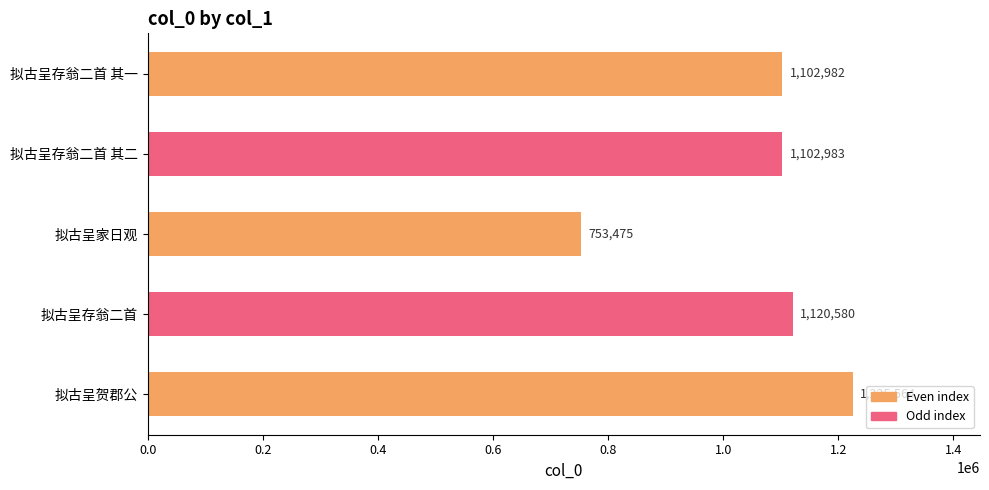

How many distinct data groups are displayed?

1